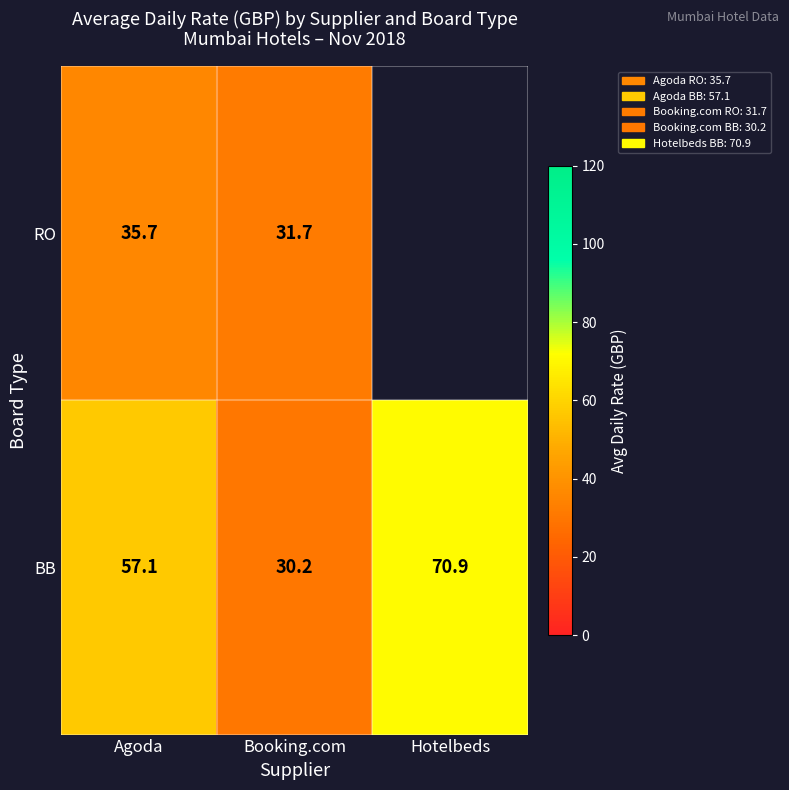

Is it true that RO equals 31.7 at Booking.com?

True